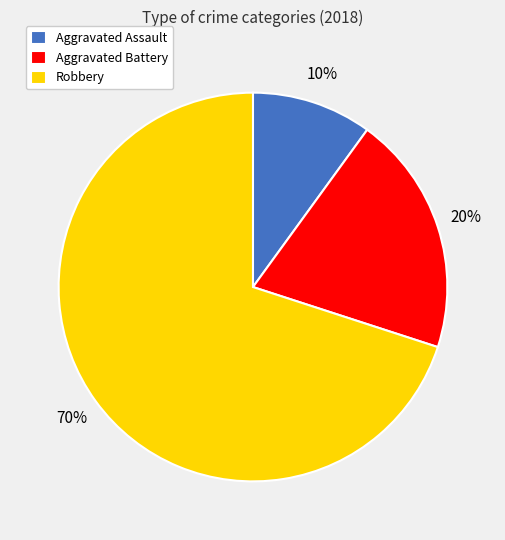

What is the ratio of the value at Aggravated Battery to the value at Robbery?

0.3